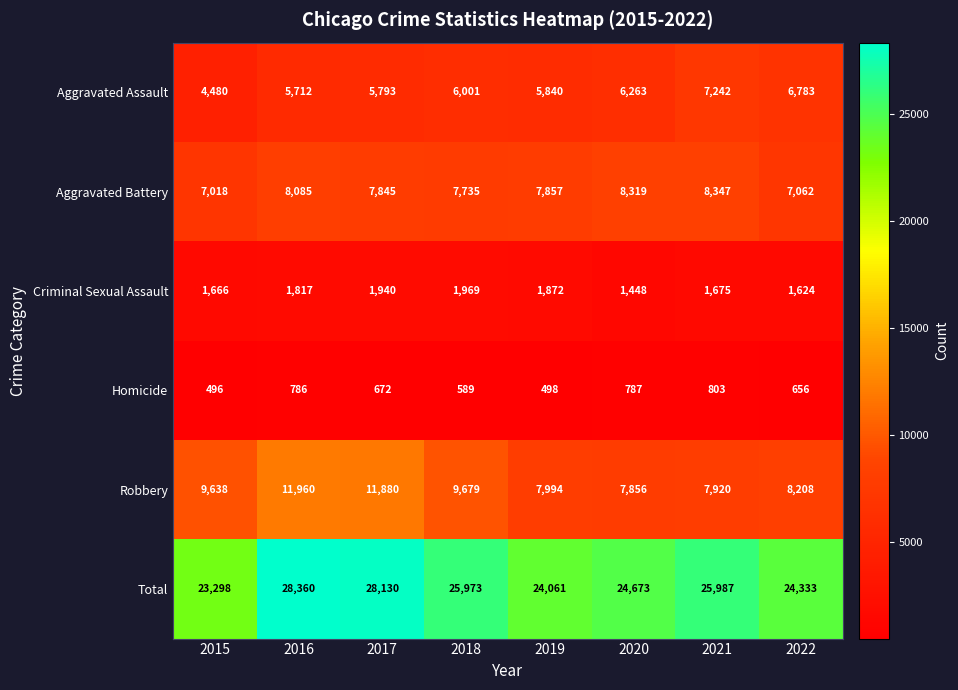

At which label is Aggravated Battery closest to 7682?

2018